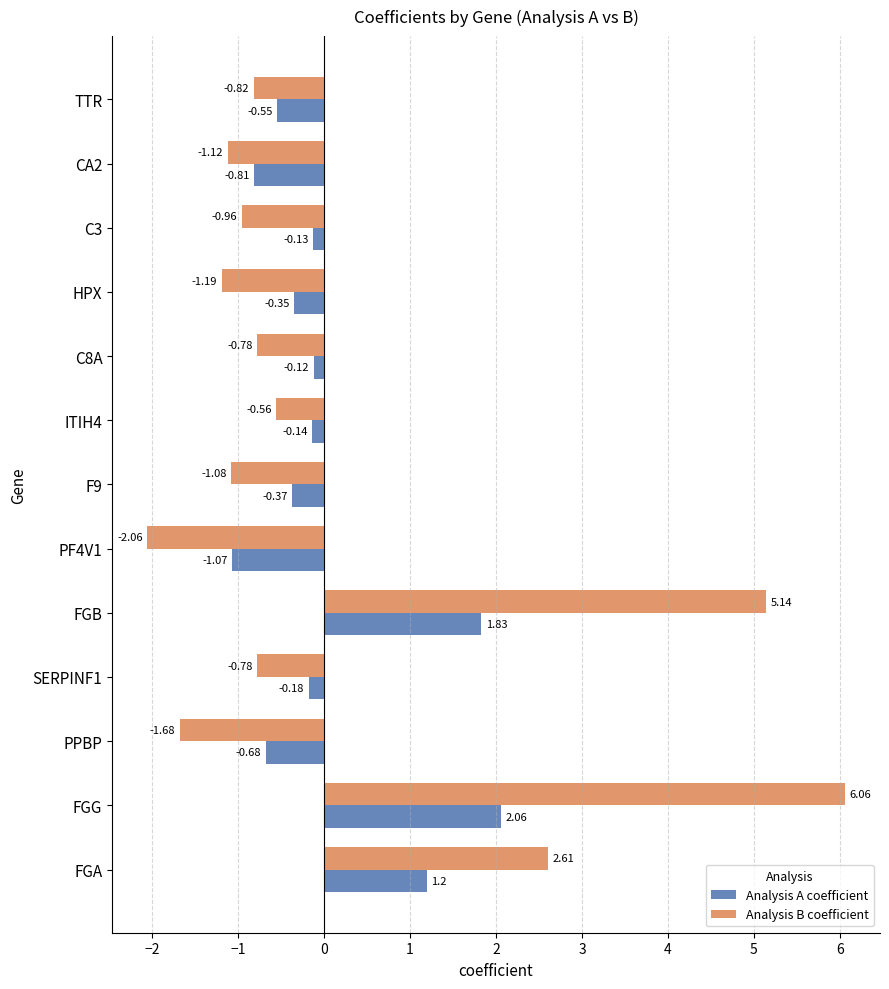

What is the difference between the highest and lowest values at FGA?

1.4